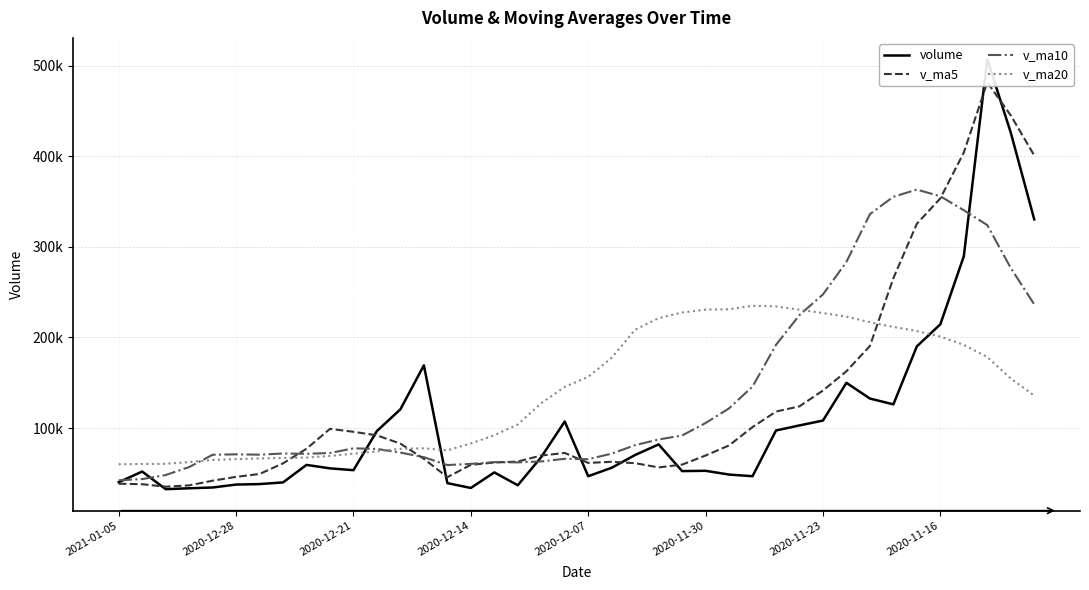

At how many categories does at least one series exceed 58163?

40